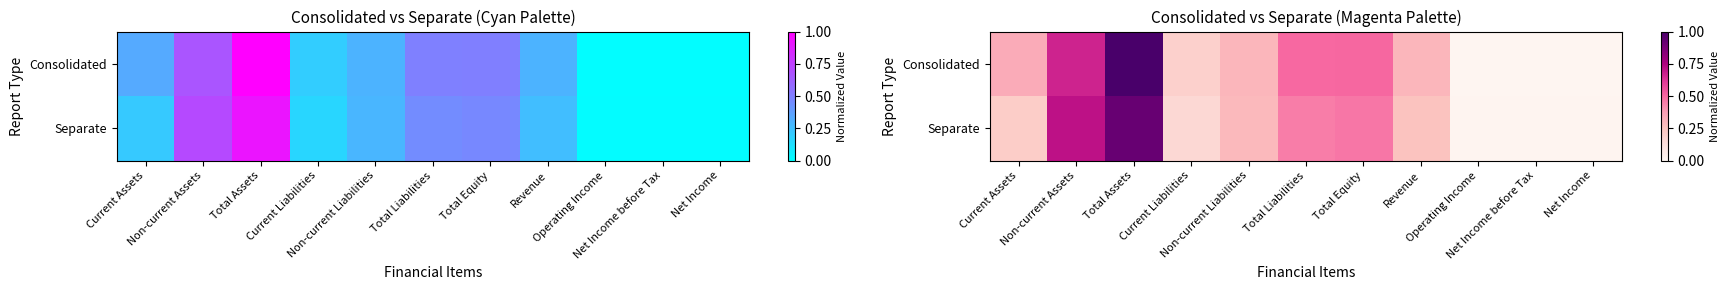

Rank the series by their maximum value, from lowest to highest.

Separate, Consolidated